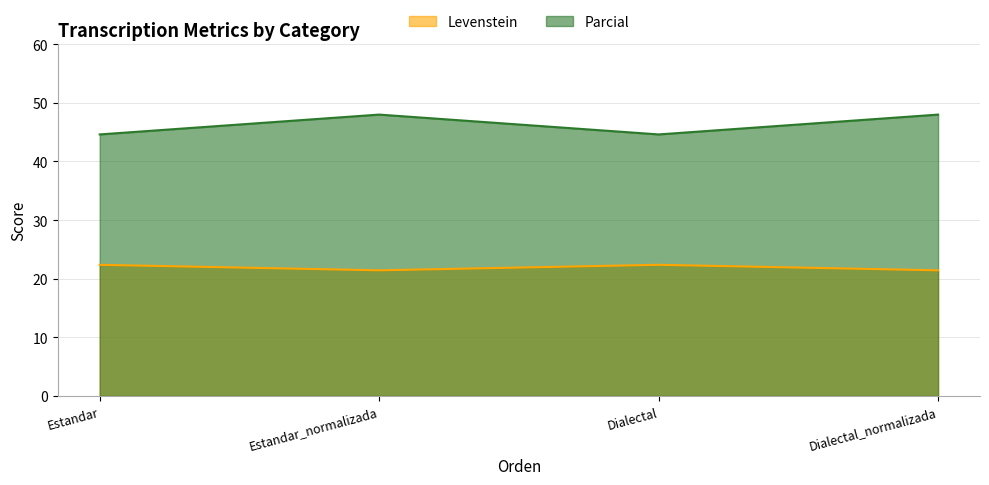

Where is the first local minimum for Parcial?

Dialectal